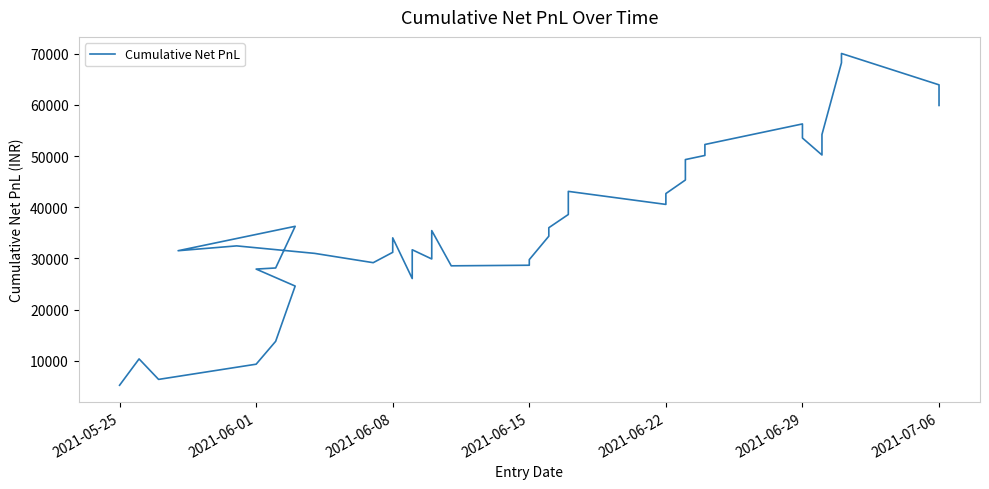

What is the average value?

36742.2